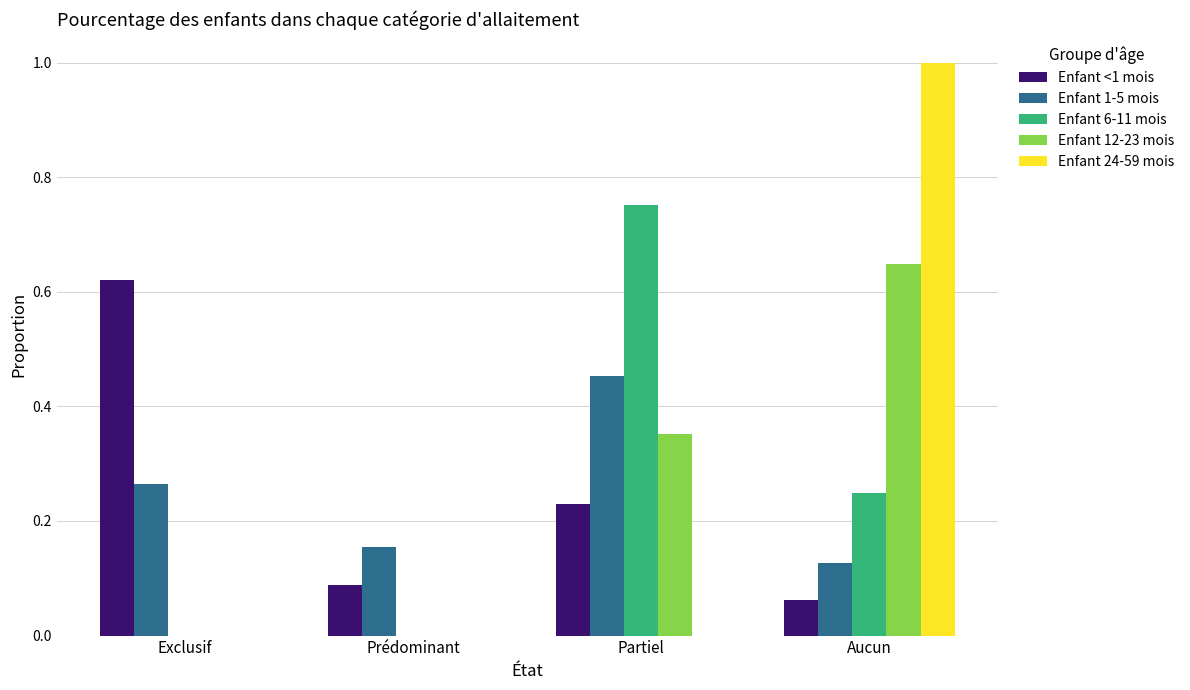

What is the sum of all Enfant 1-5 mois values?

1.0